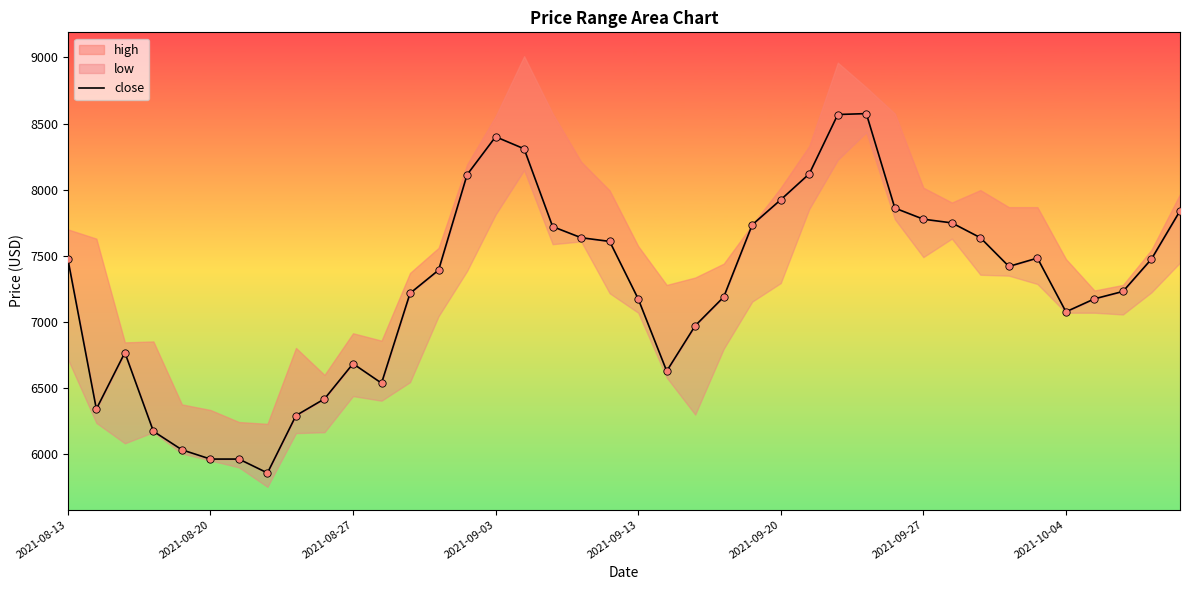

Which has a higher value, 35 or 22?

35